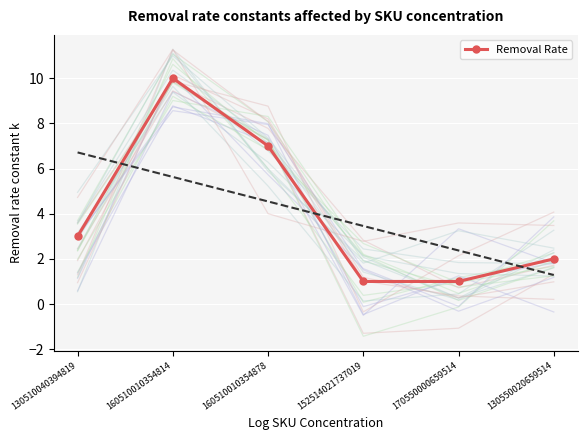

What is the sum of all values?

24